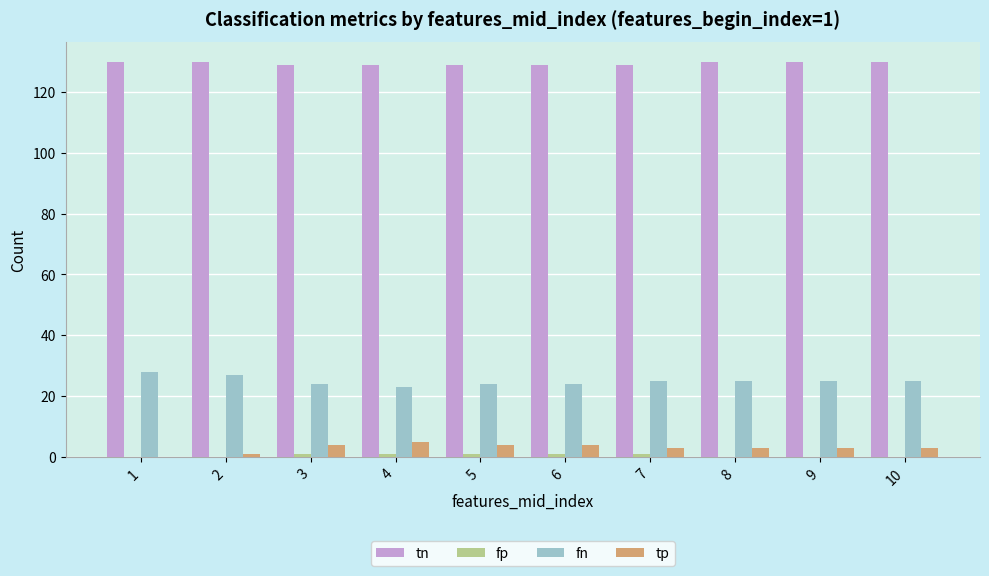

What is the sum of all tp values?

30